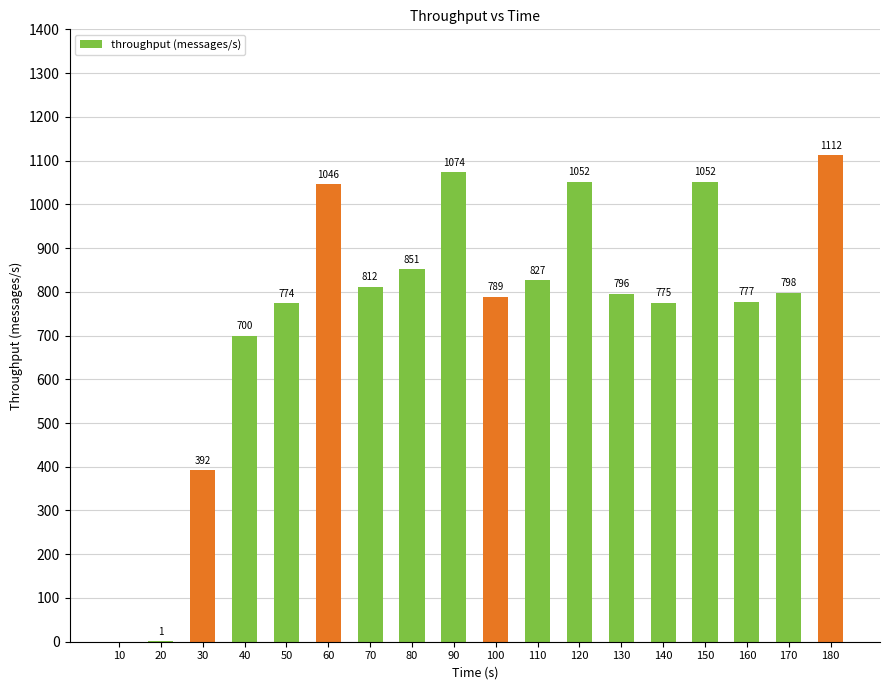

At which category does the chart reach its peak across all series?

180